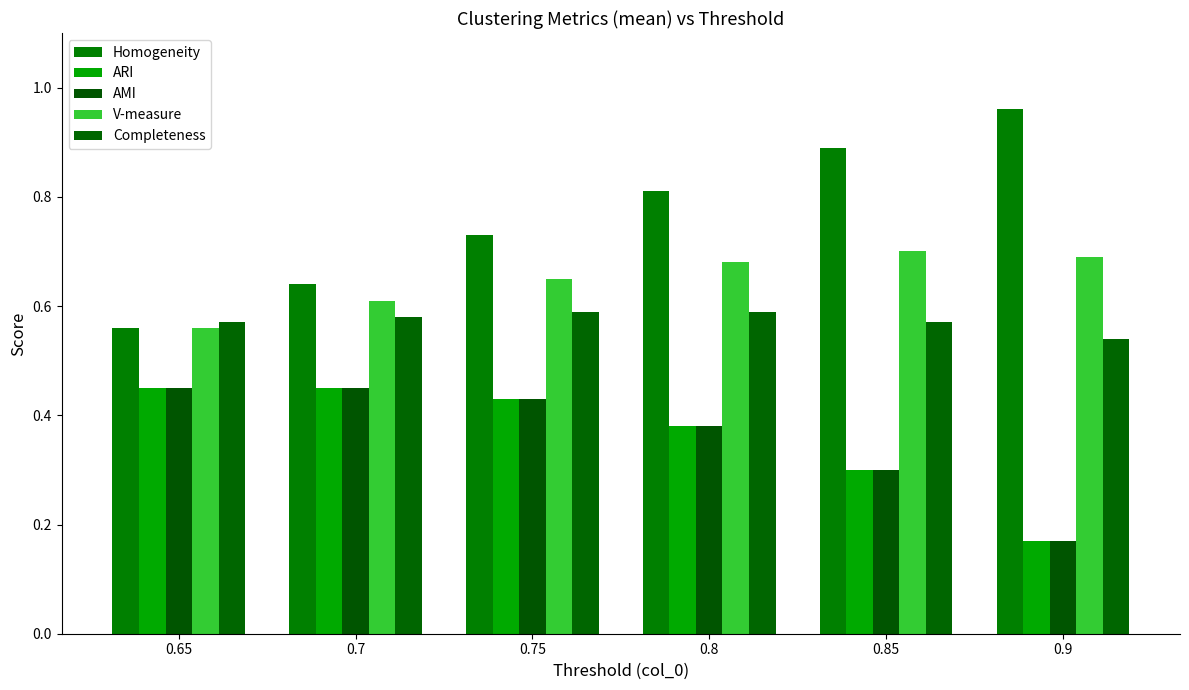

What is the difference between the second highest and minimum values in the ARI series?

0.3